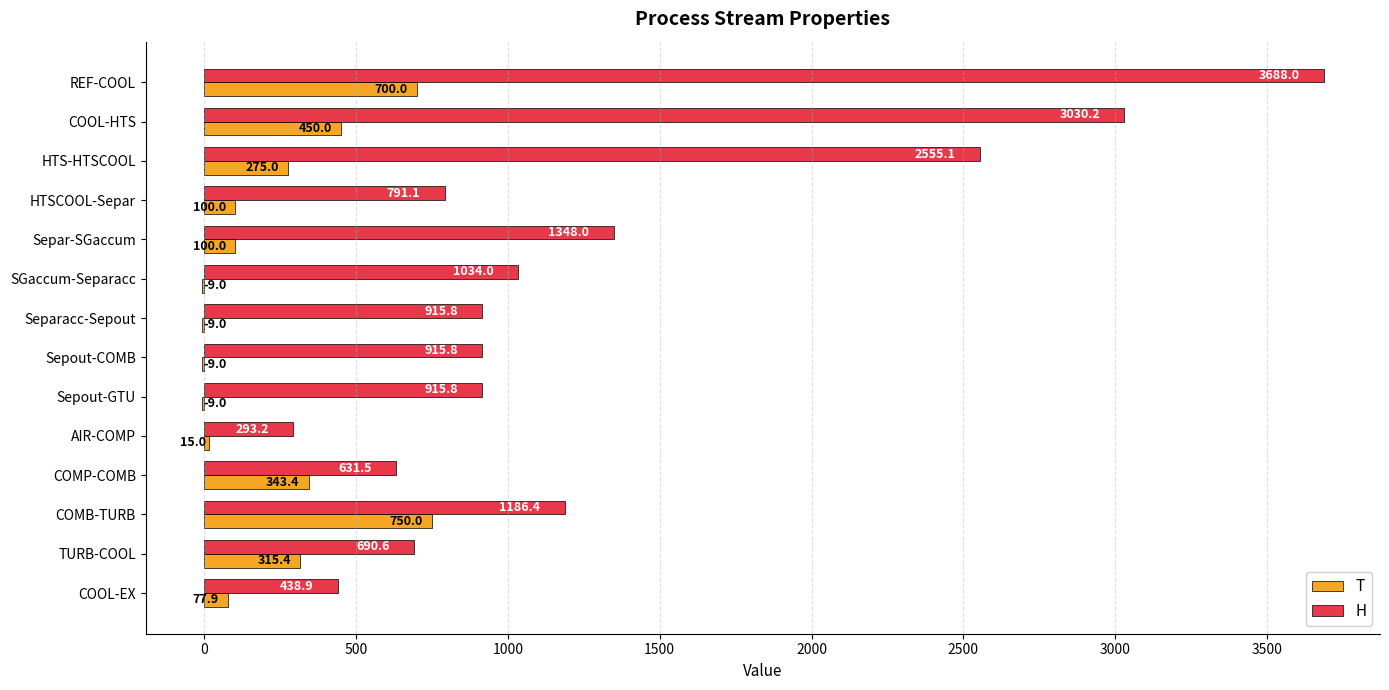

Between COOL-HTS and COMP-COMB, which series saw the biggest shift?

H